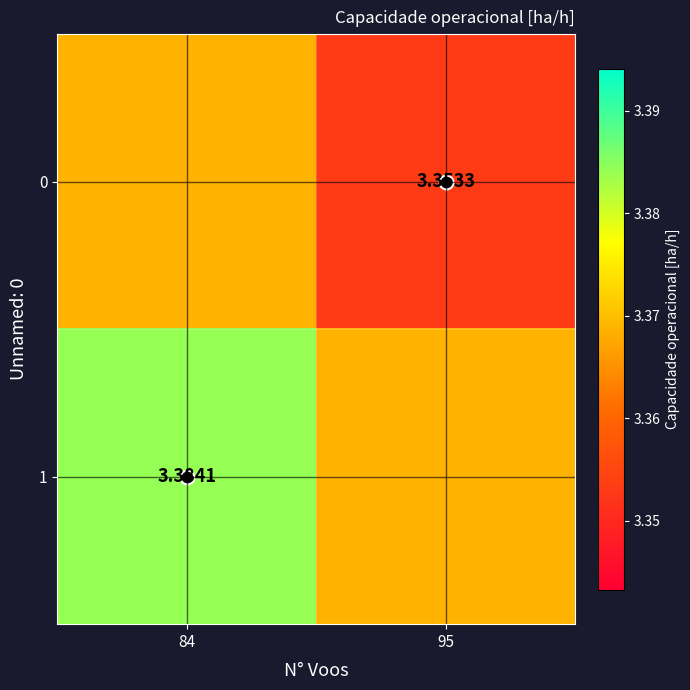

Count the number of categories in the chart.

2